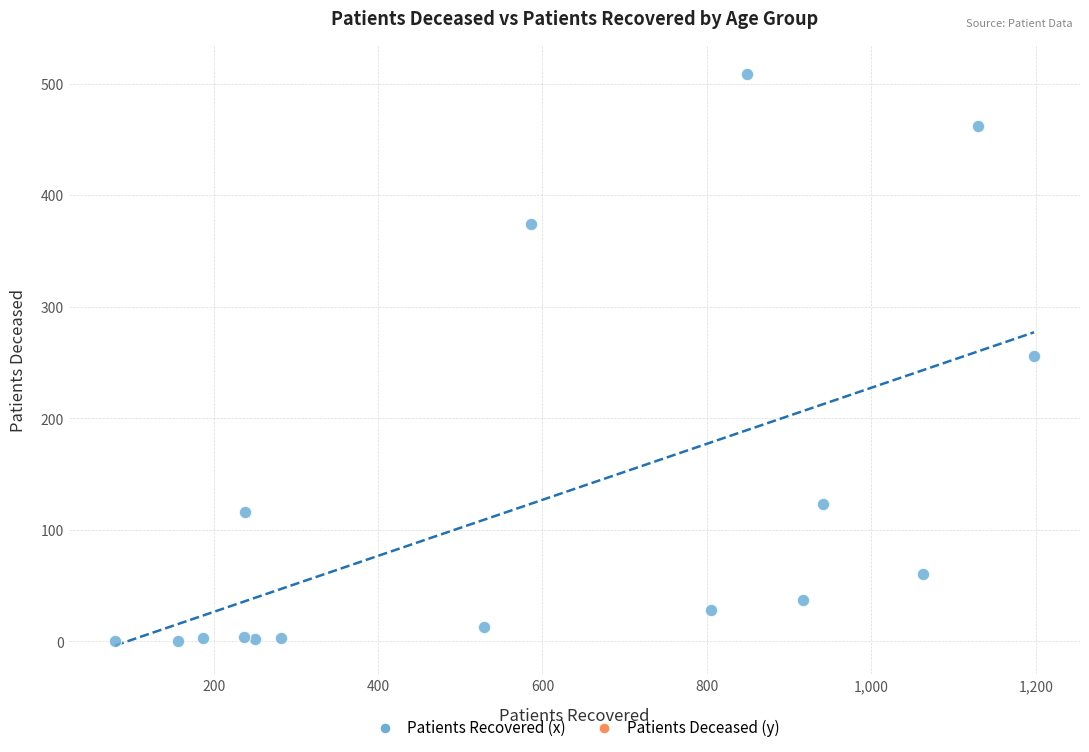

What is the range of Y values (max minus min)?

509